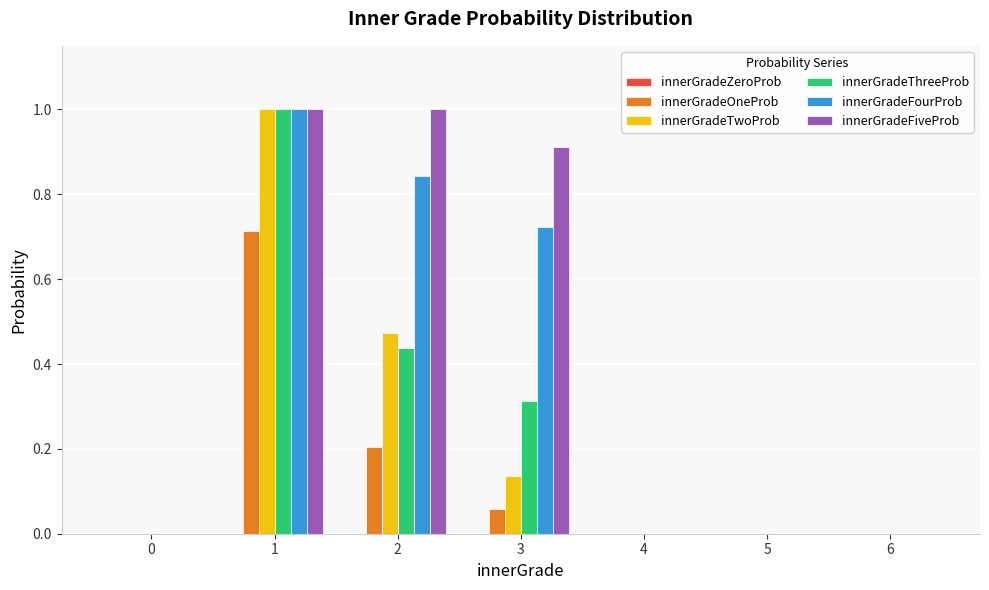

What is the total value across all series at 1?

4.7